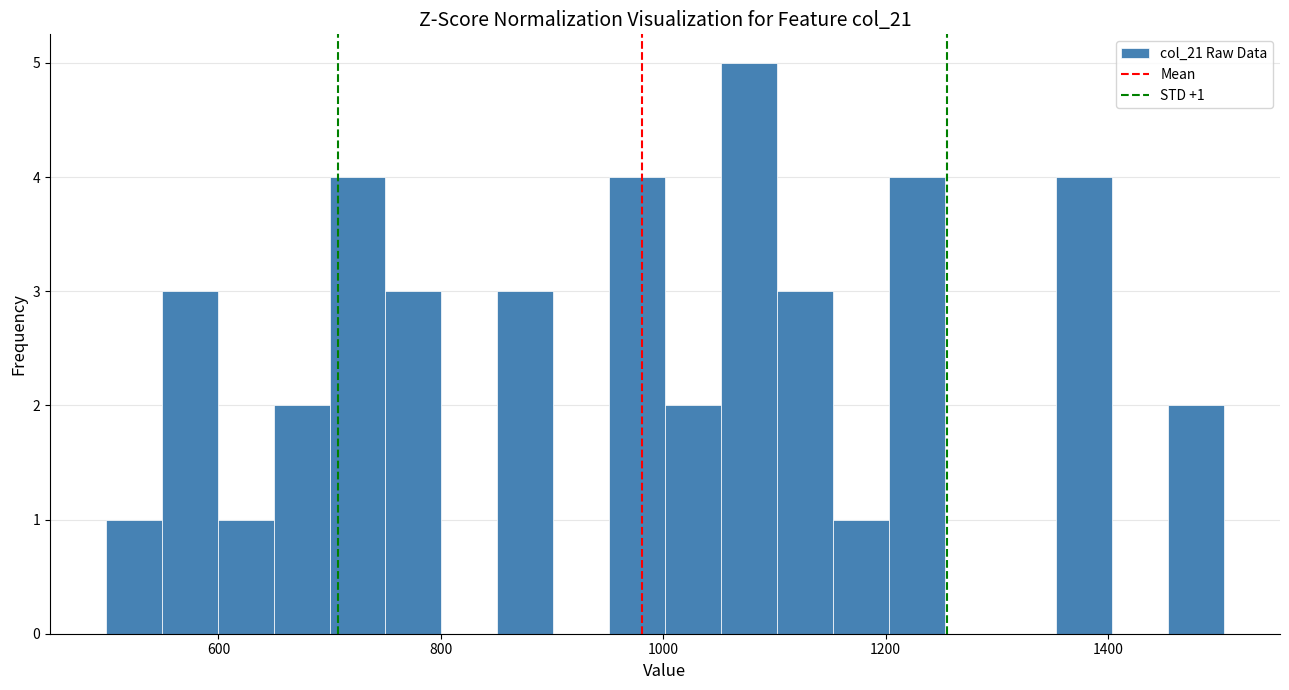

Read against the x-axis, roughly where is the centre of the tallest bar?

1080